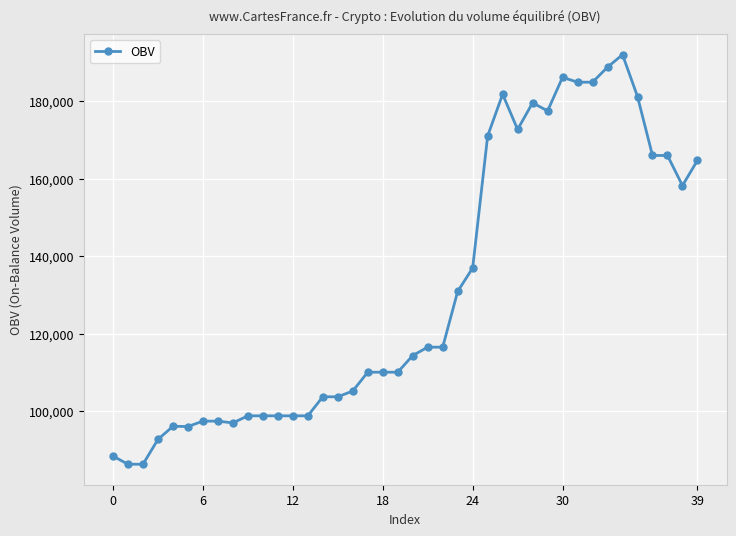

What is the greatest value displayed?

192045.2